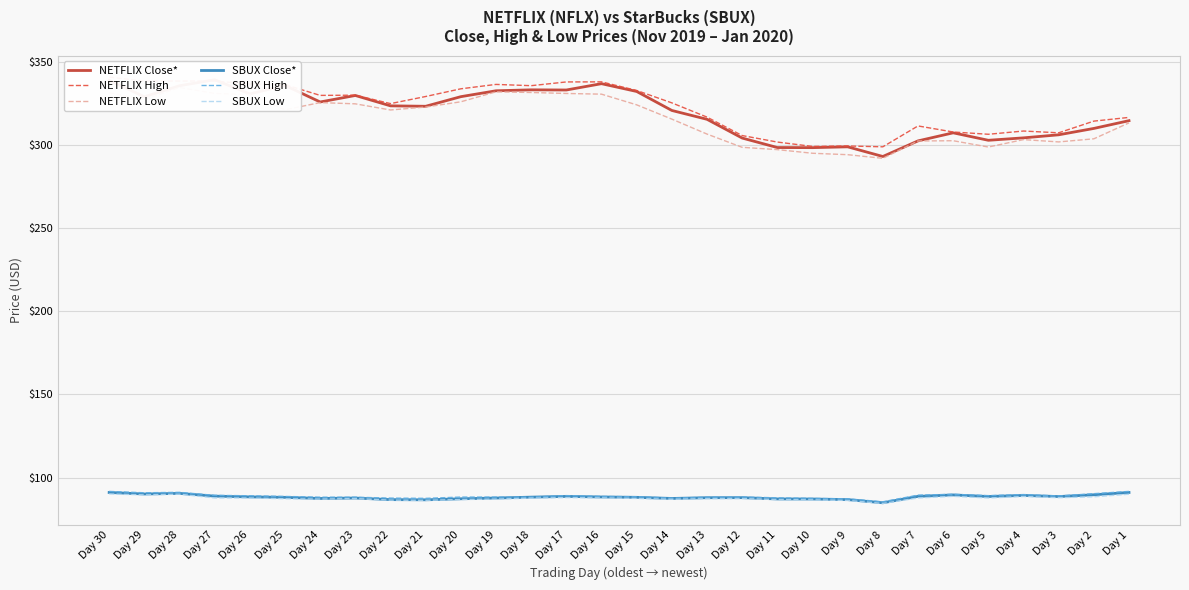

Does the chart display data point markers on the line(s)?

No